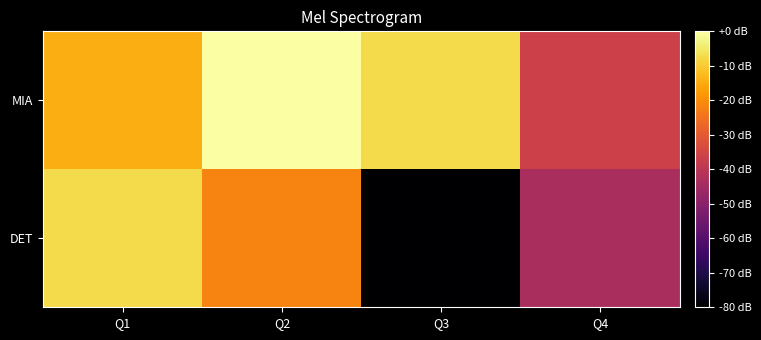

Reading left to right, transcribe all the data shown in this chart.

MIA: Q1=-14.5	Q2=0.0	Q3=-7.3	Q4=-36.4
DET: Q1=-7.3	Q2=-21.8	Q3=-80.0	Q4=-43.6